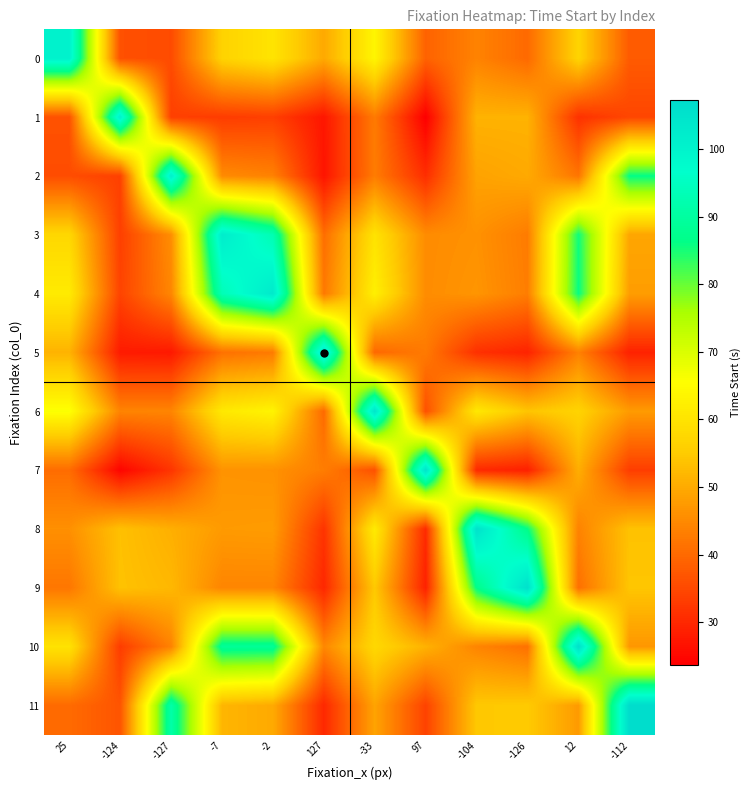

At which category is the sum across all series the highest?

-2